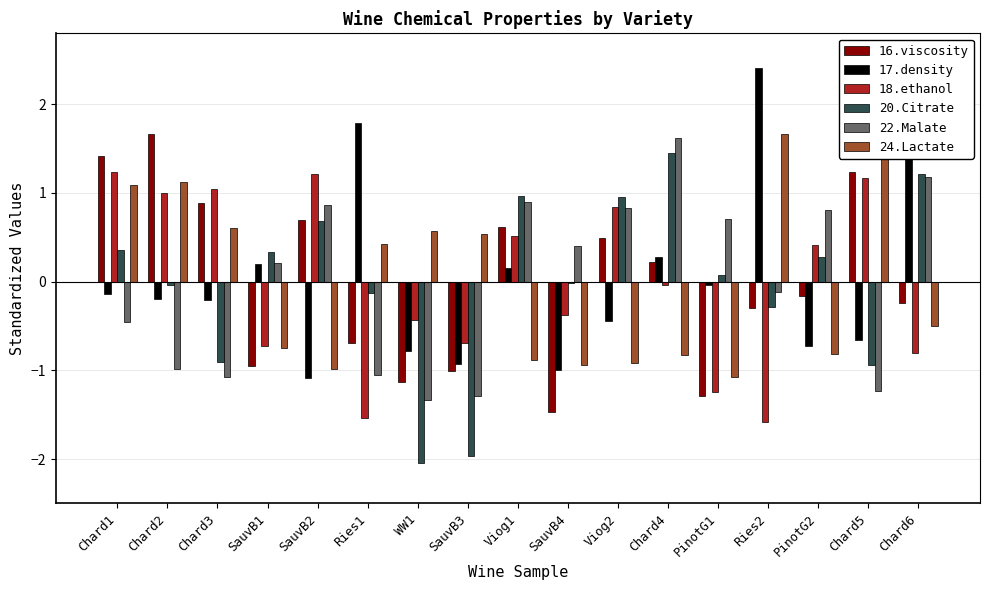

True or false: 18.ethanol has a value of 0.4 at PinotG2.

True